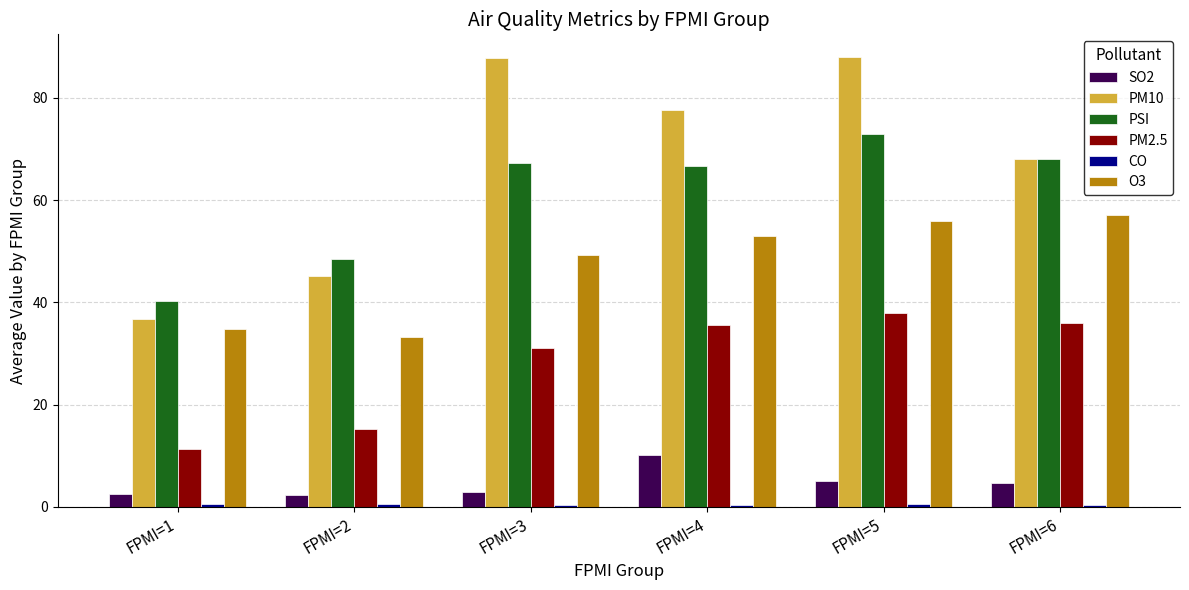

How many groups of bars are there?

6